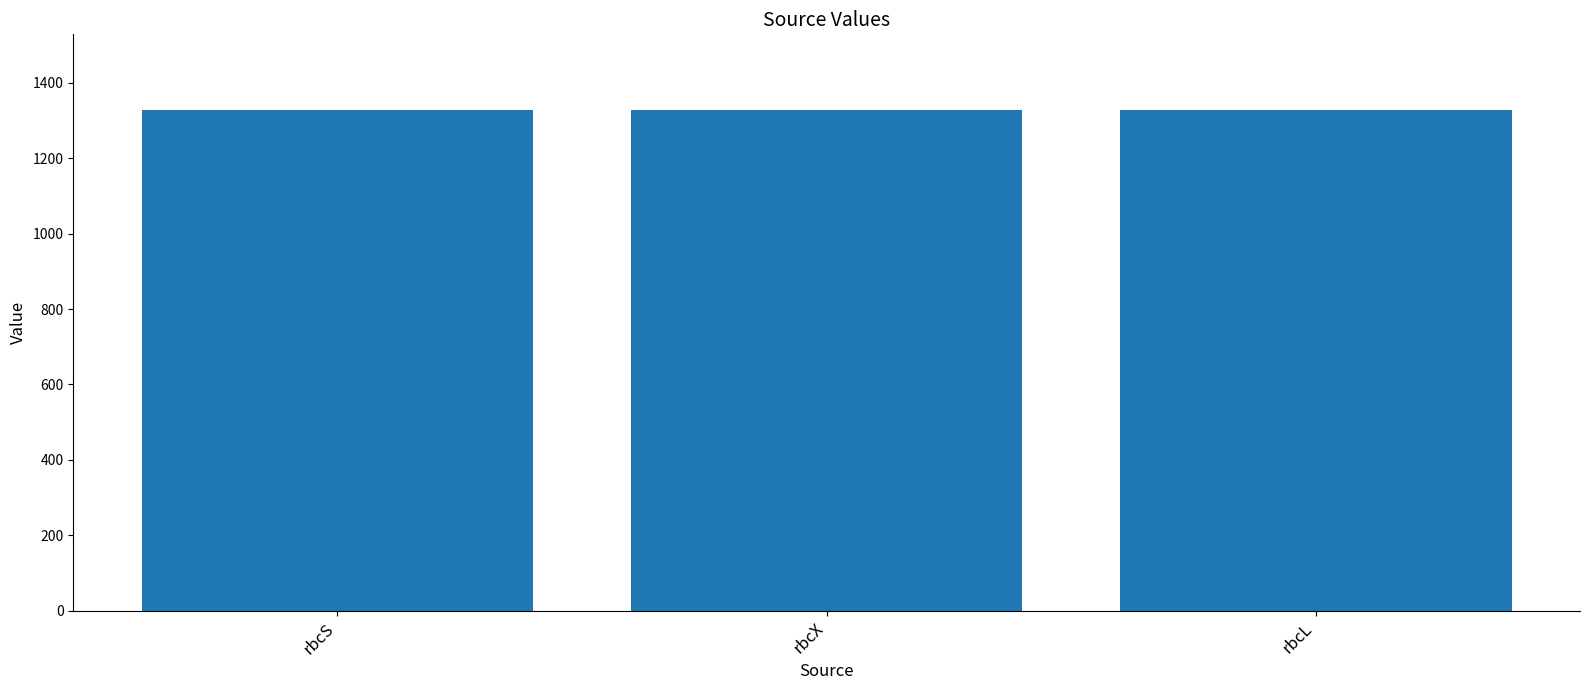

What is the minimum value shown in the chart?

1327